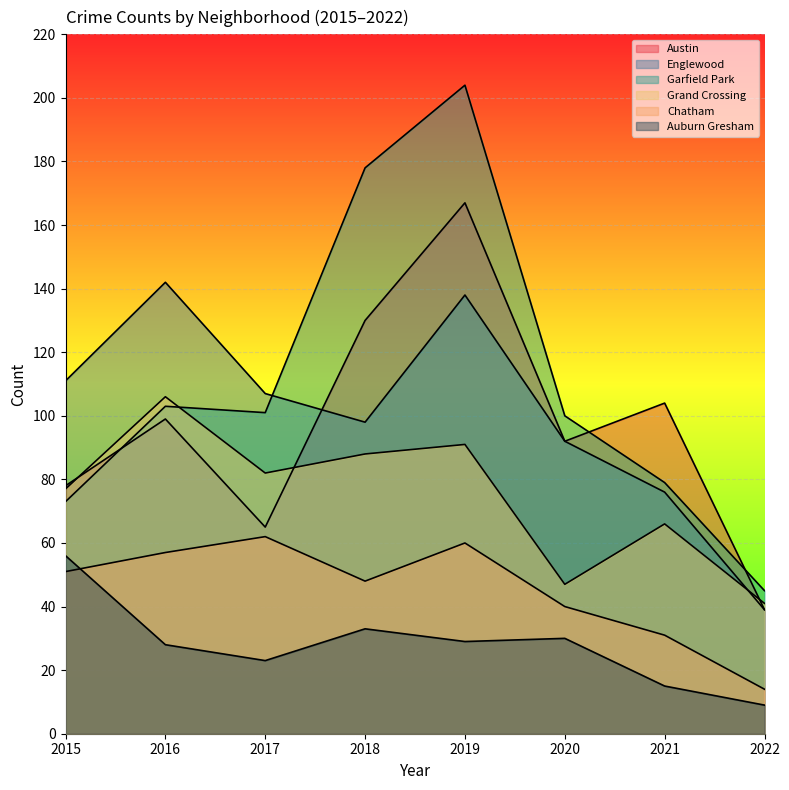

How many interior local peaks does the Grand Crossing series have?

3